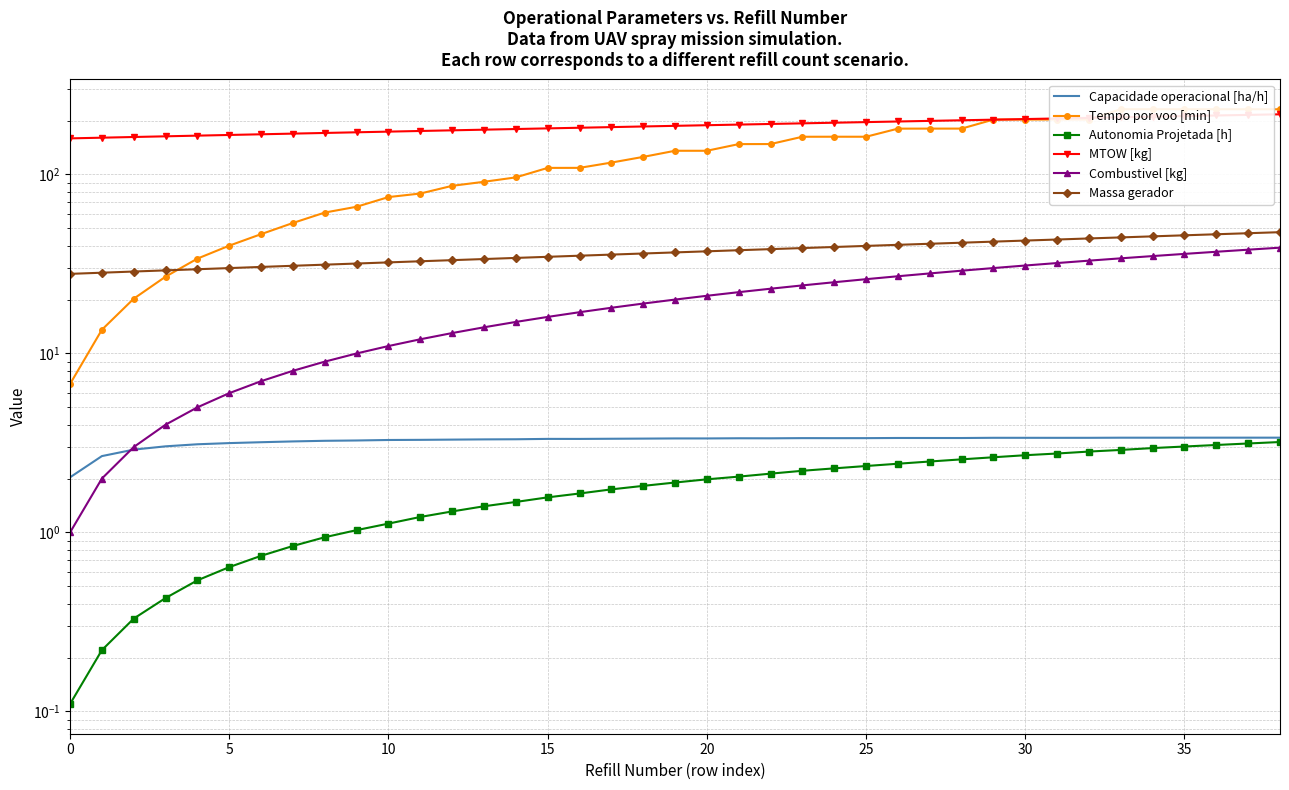

What is the minimum value shown in the chart?

0.1